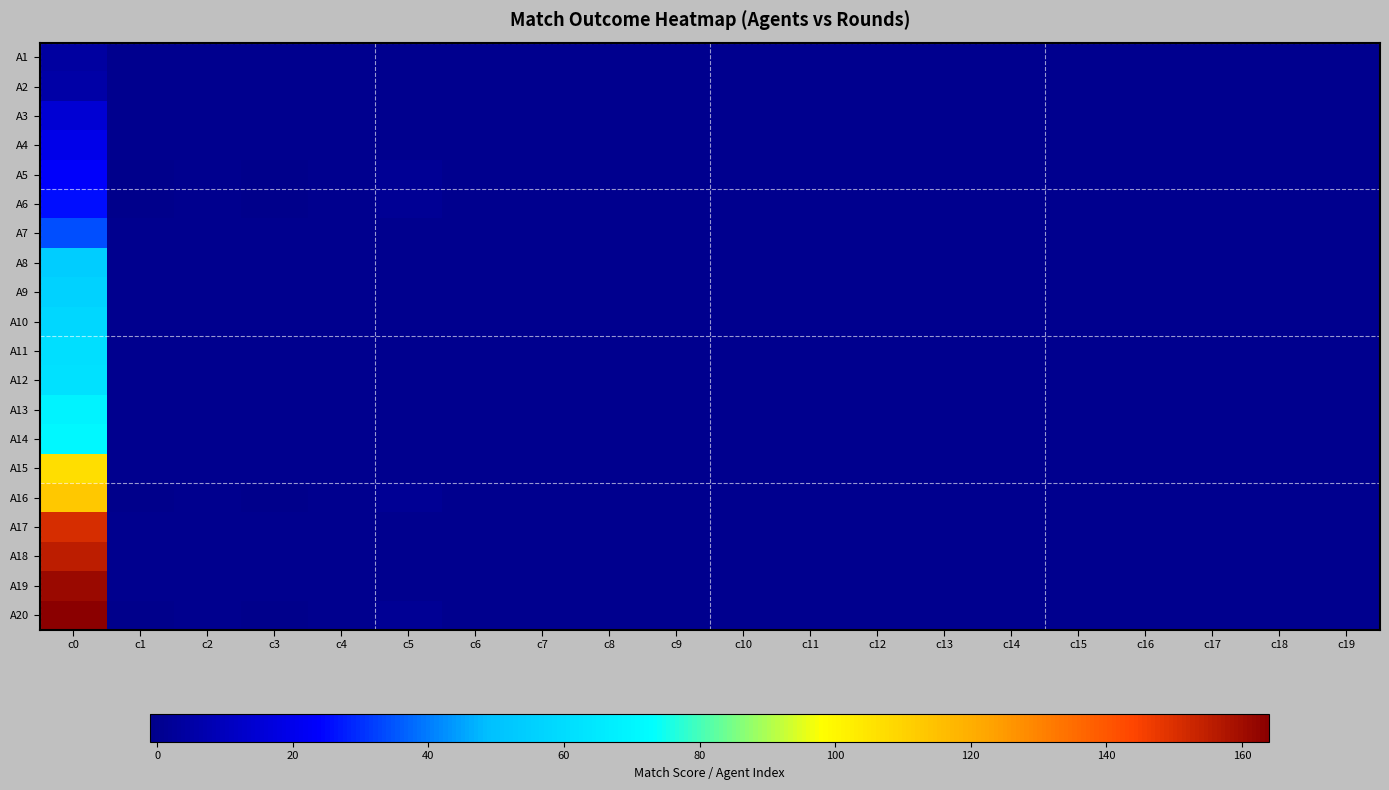

What is the greatest value displayed?

164